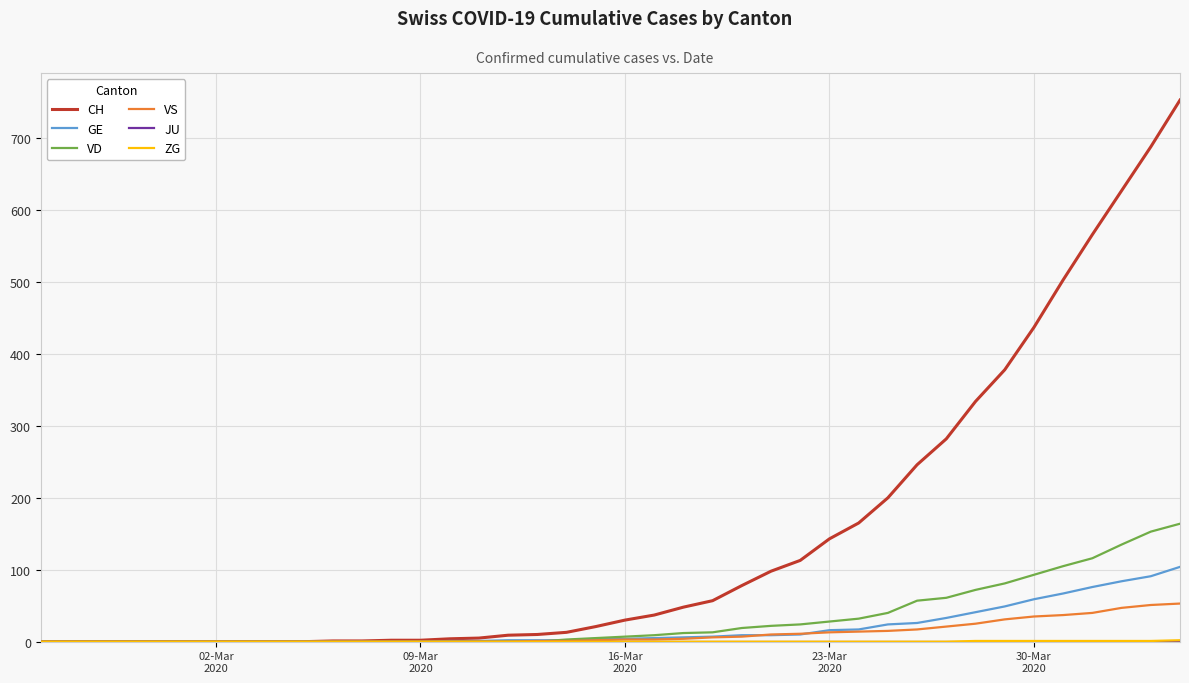

After their last crossing, which series has the higher values: VS or VD?

VD